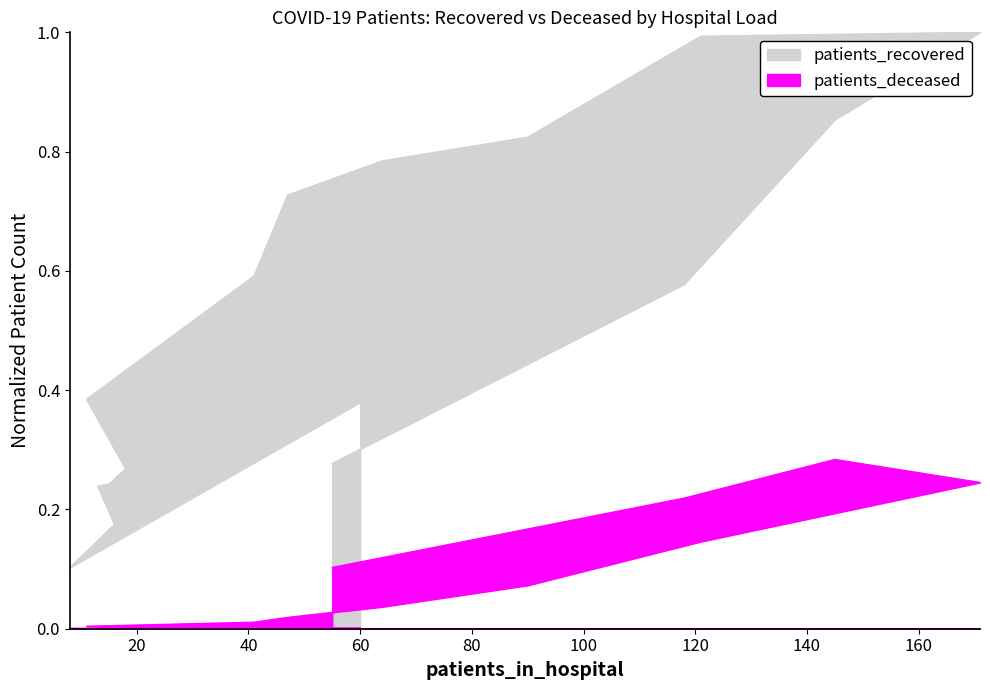

Rank the series by their maximum value, from highest to lowest.

patients_recovered, patients_deceased